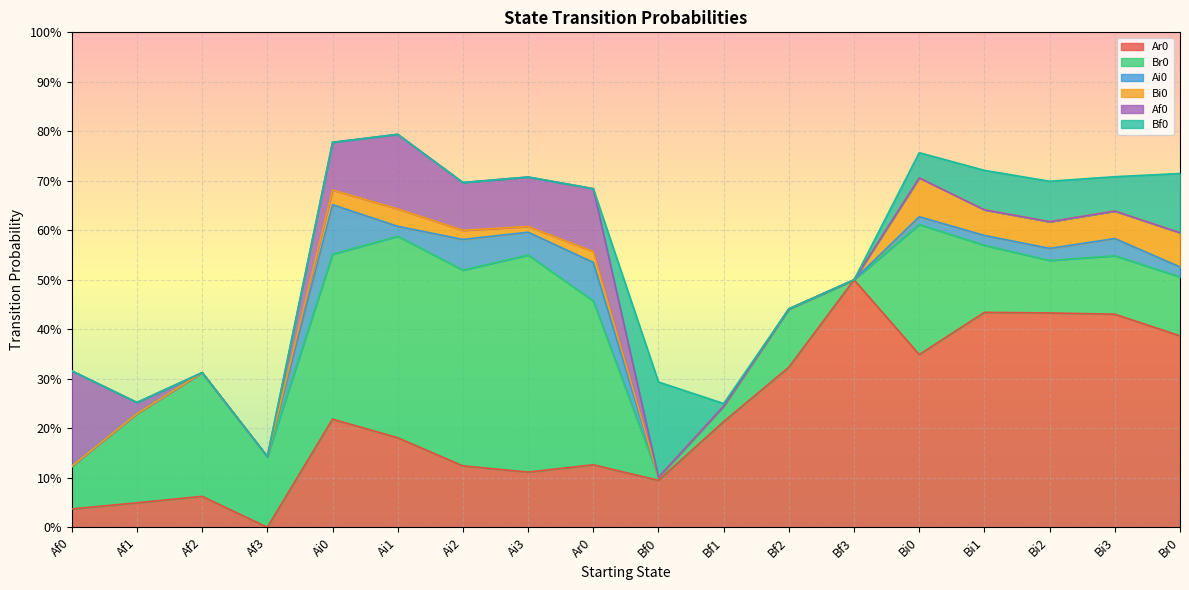

Between which two adjacent categories do Ai0 and Af0 first intersect?

Ai0 and Ai1